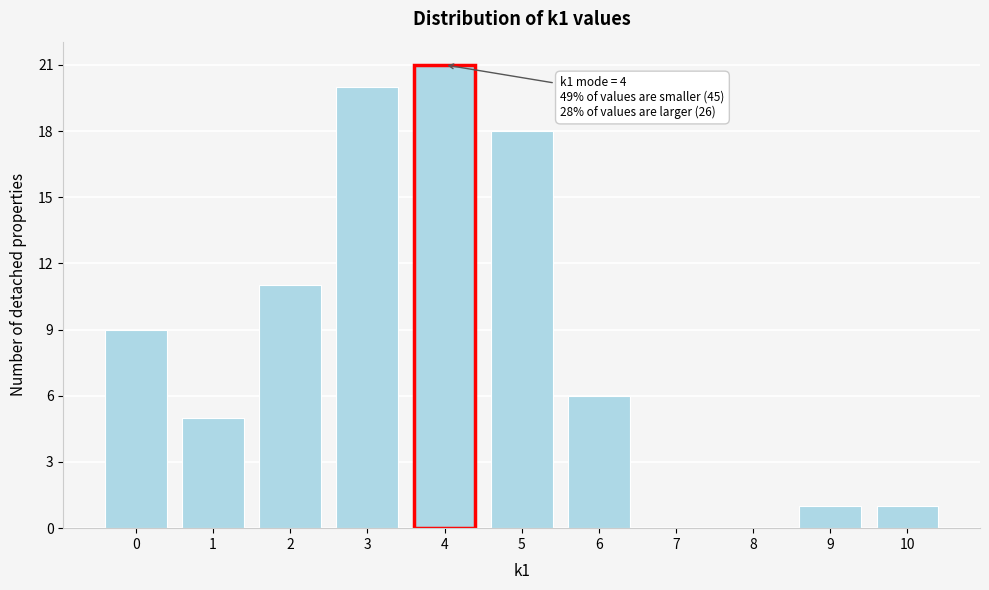

Over which range of the x-axis is the bar tallest?

3.5 to 4.5